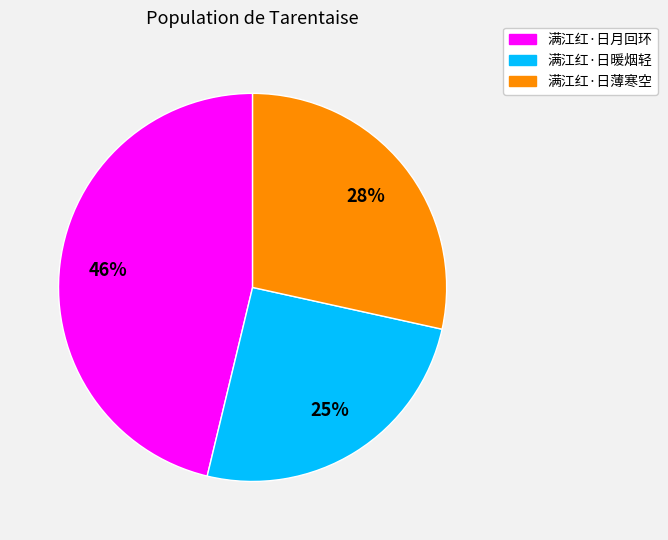

To the nearest percent, what percentage of the pie is 满江红·日薄寒空?

28%